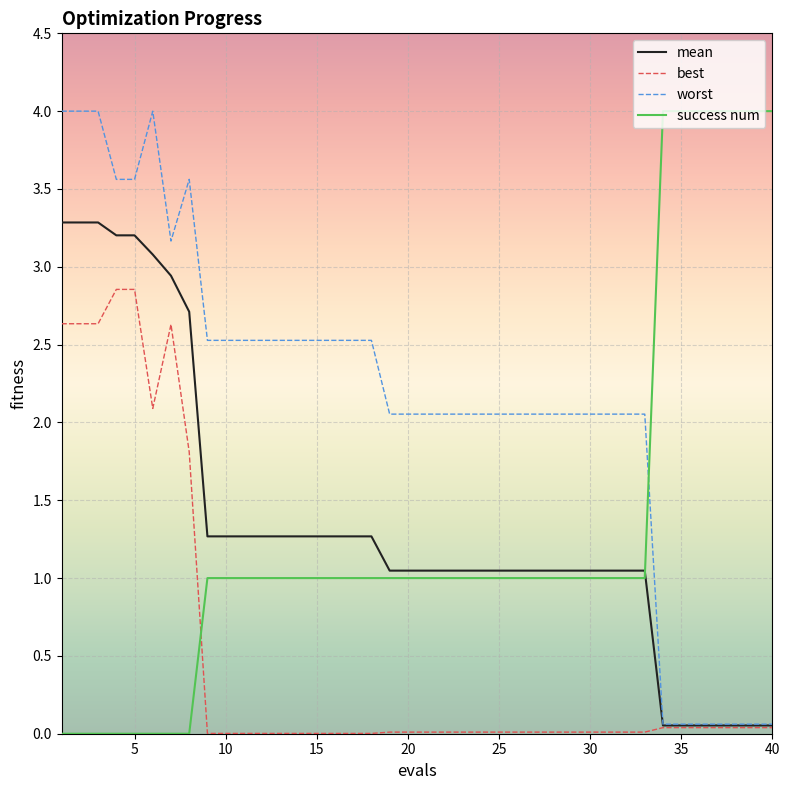

Which series has the largest total across all categories?

worst